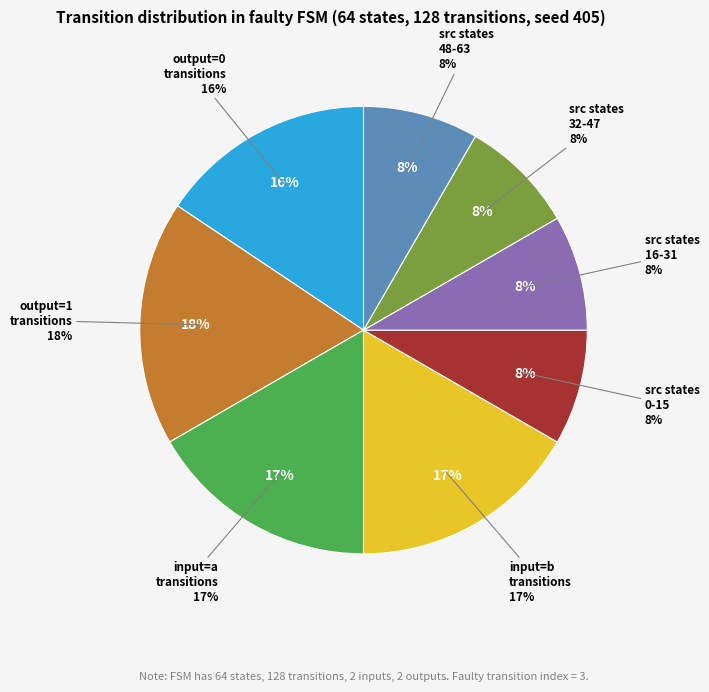

Which slice is the smallest?

state 0-15